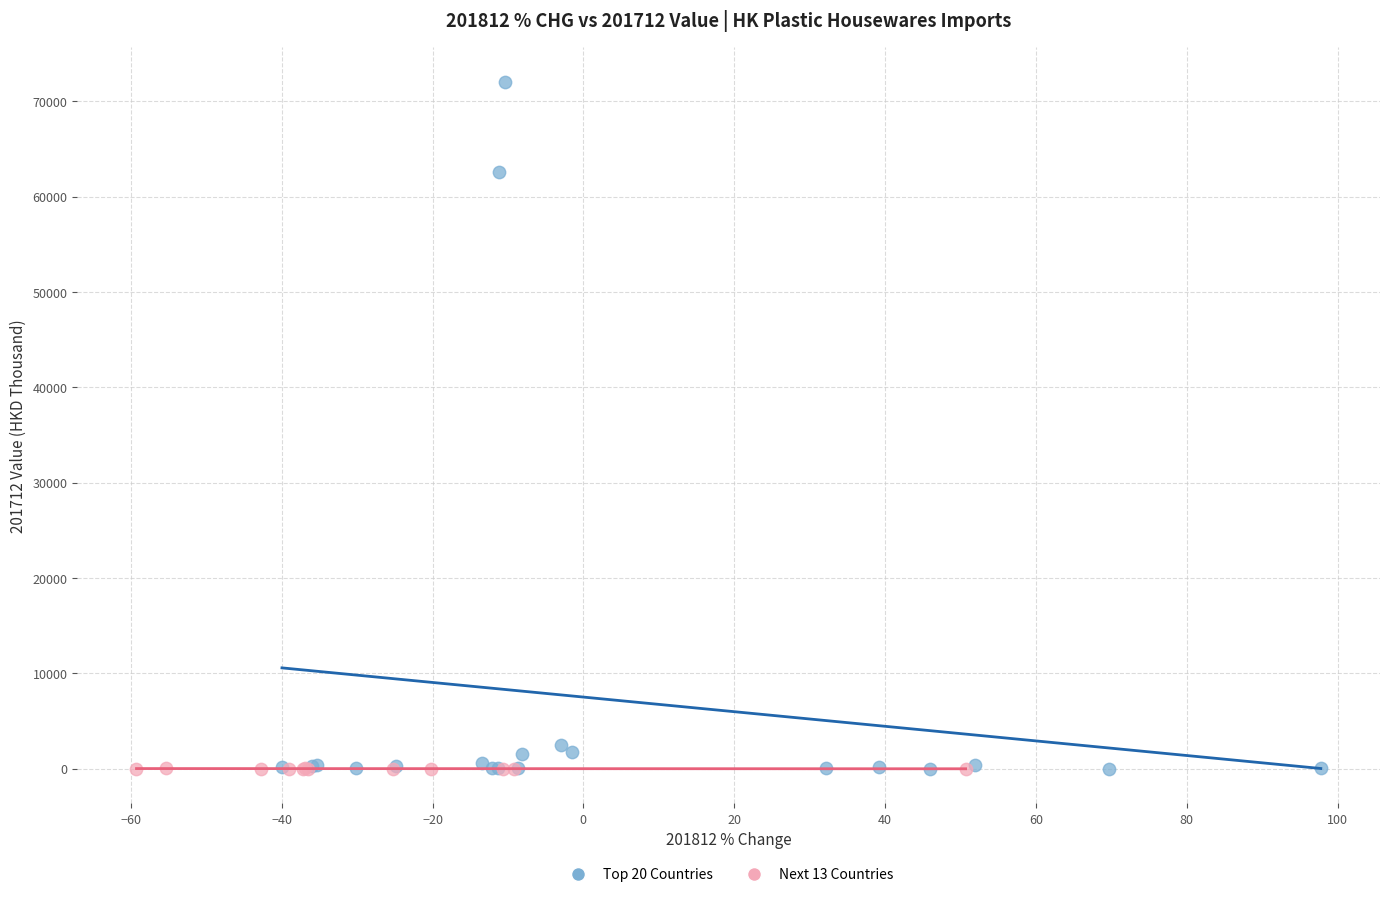

Which series contains the highest Y value?

Top 20 Countries